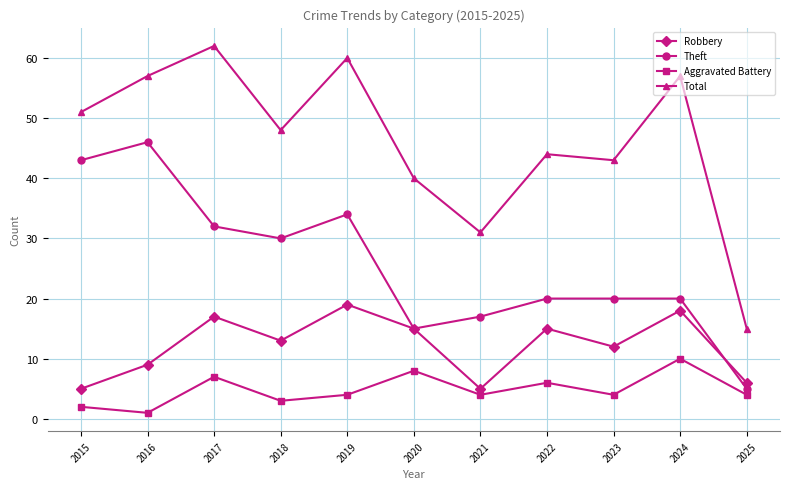

At 2016, list the series in order from largest to smallest.

Total, Theft, Robbery, Aggravated Battery